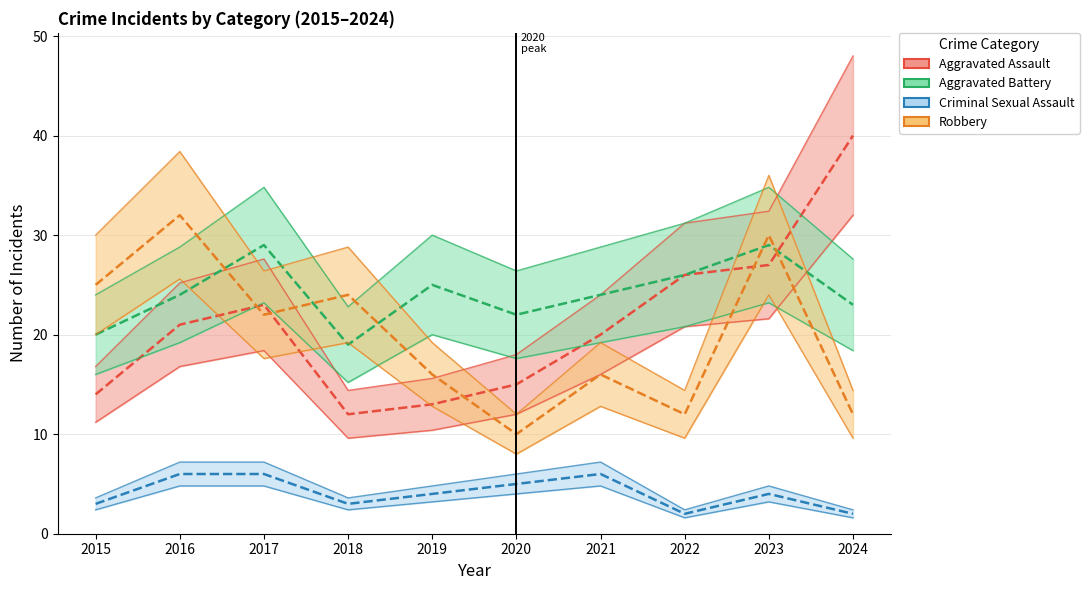

What is the difference between the maximum and minimum values in the Aggravated Battery series?

10